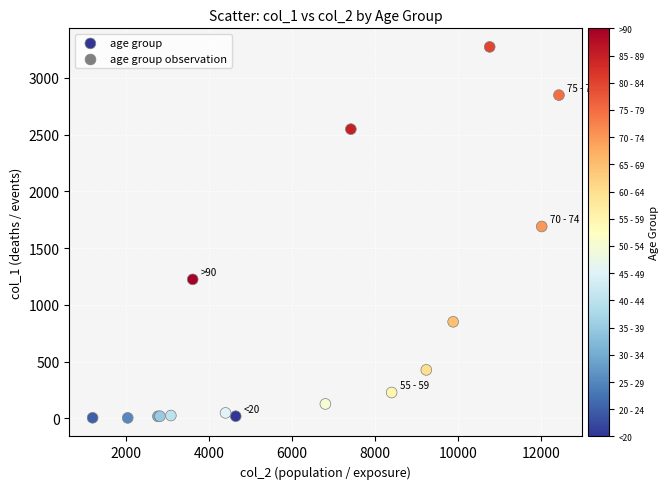

What Y value in the scatter plot is closest to 1638?

1690